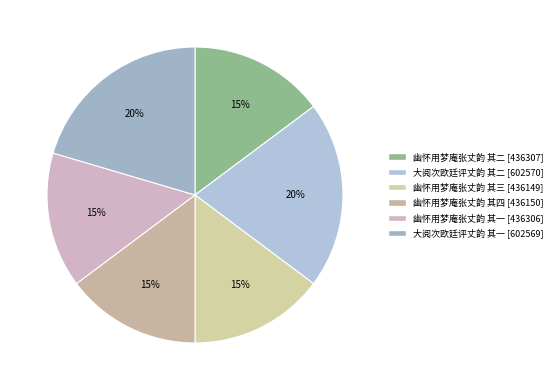

Is the sum of 幽怀用梦庵张丈韵 其四 and 幽怀用梦庵张丈韵 其三 greater than half?

No